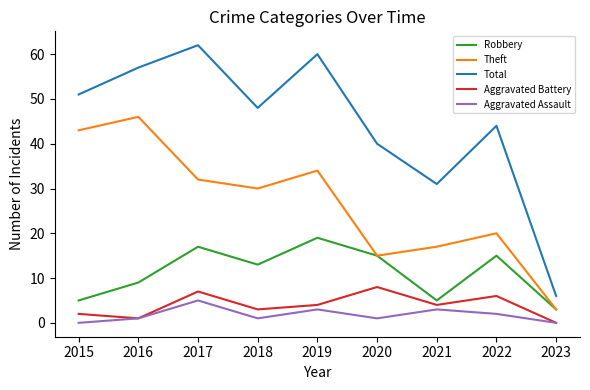

Which series has the widest spread of values?

Total